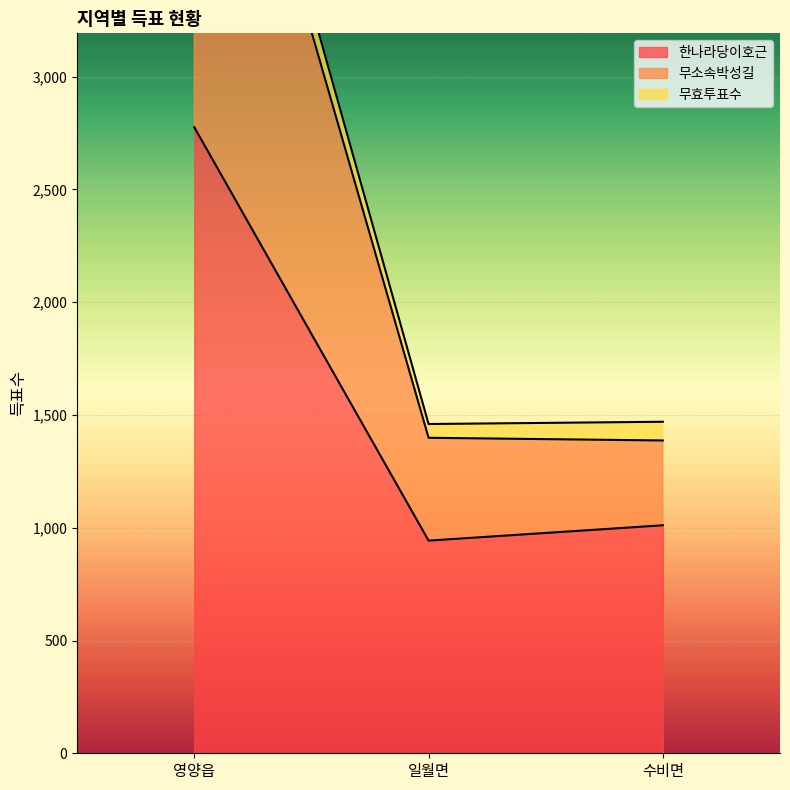

At which label does 한나라당이호근 reach its minimum?

일월면